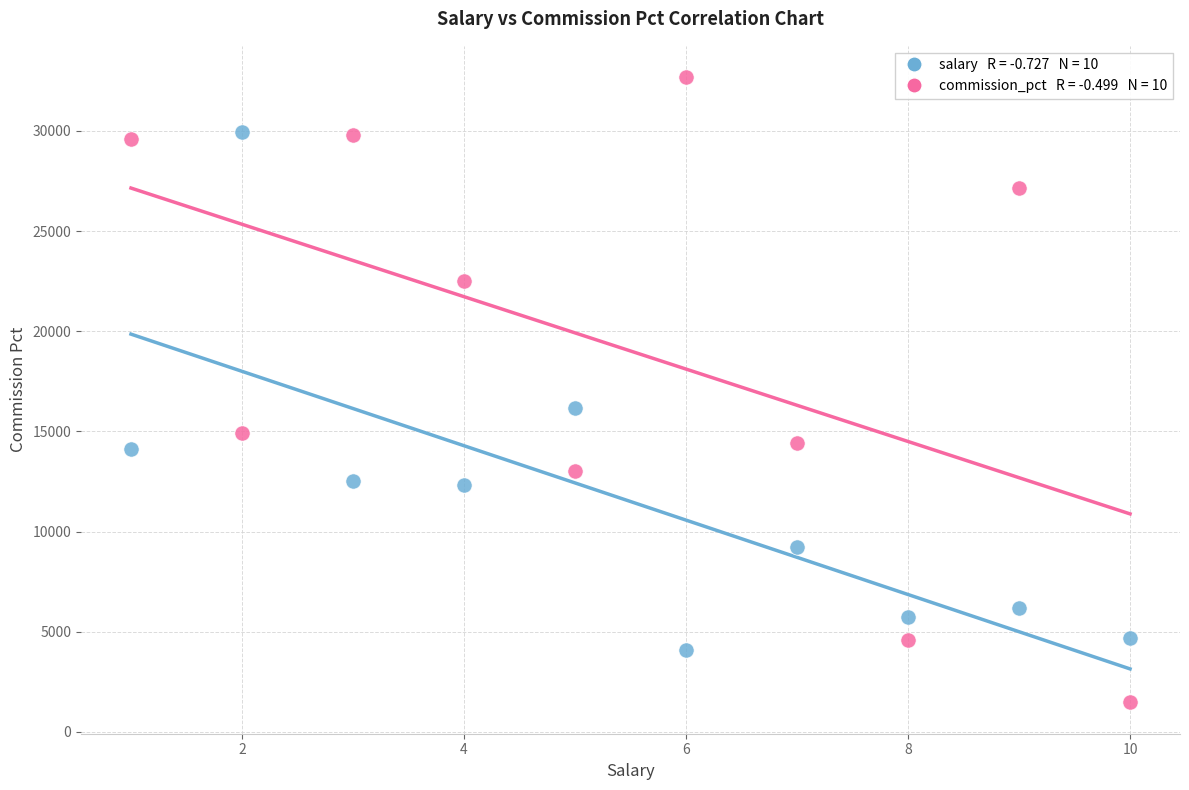

Across all data points, what is the range of Y values (max minus min)?

31225